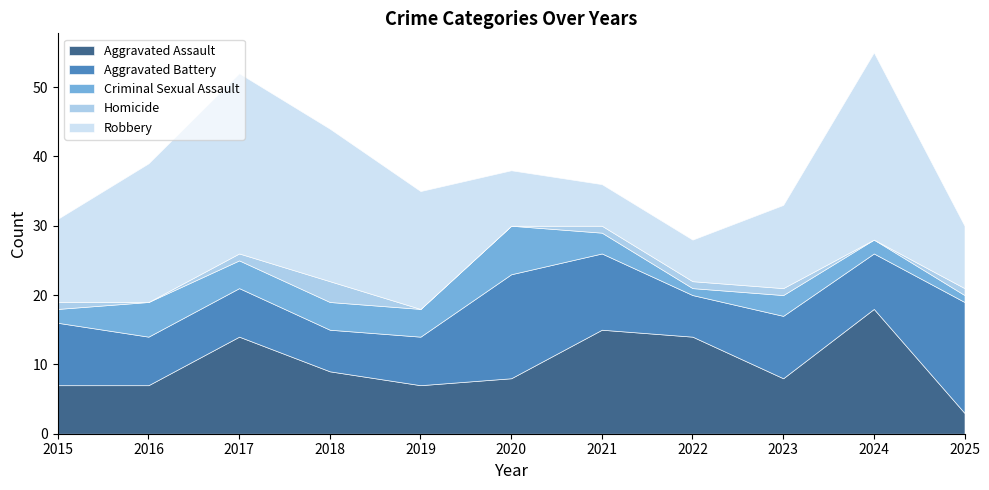

Reading right to left, what are all the values shown in this chart?

Aggravated Assault: 3	18	8	14	15	8	7	9	14	7	7
Aggravated Battery: 16	8	9	6	11	15	7	6	7	7	9
Criminal Sexual Assault: 1	2	3	1	3	7	4	4	4	5	2
Homicide: 1	0	1	1	1	0	0	3	1	0	1
Robbery: 9	27	12	6	6	8	17	22	26	20	12